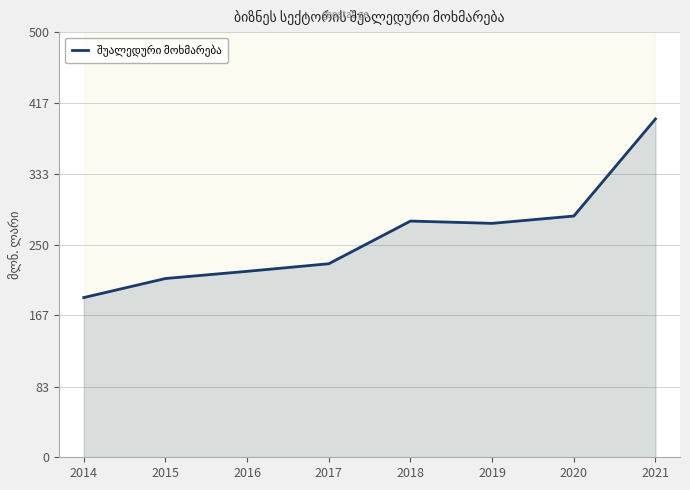

List the labels in order of value, largest first.

2021, 2020, 2018, 2019, 2017, 2016, 2015, 2014